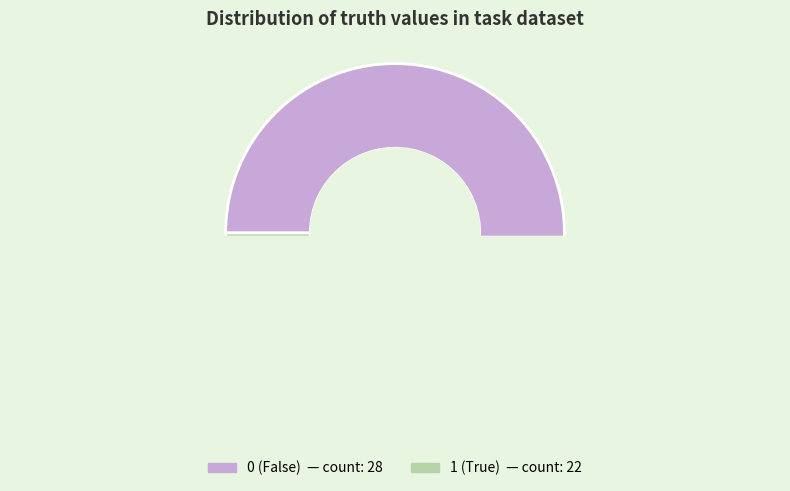

Does 1 account for over 50% of the chart?

No